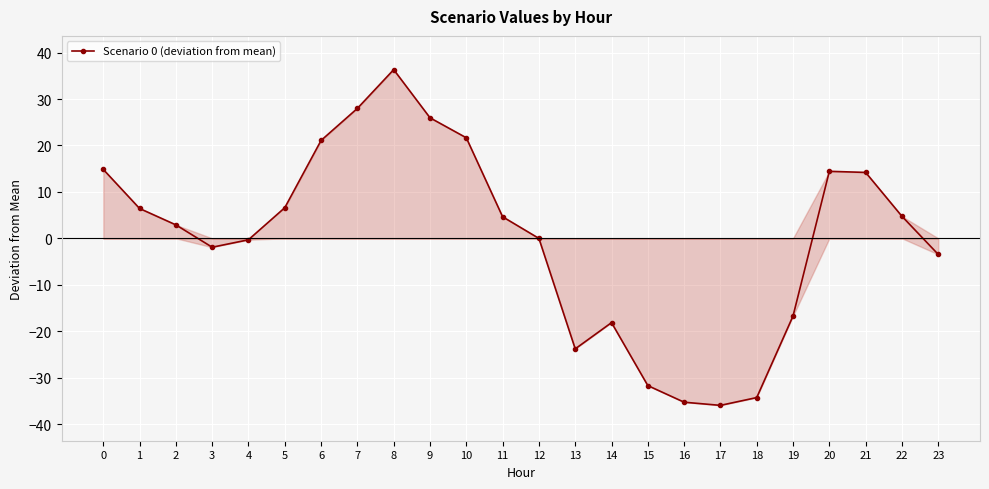

True or false: the data shows 21.6 at 10.

True